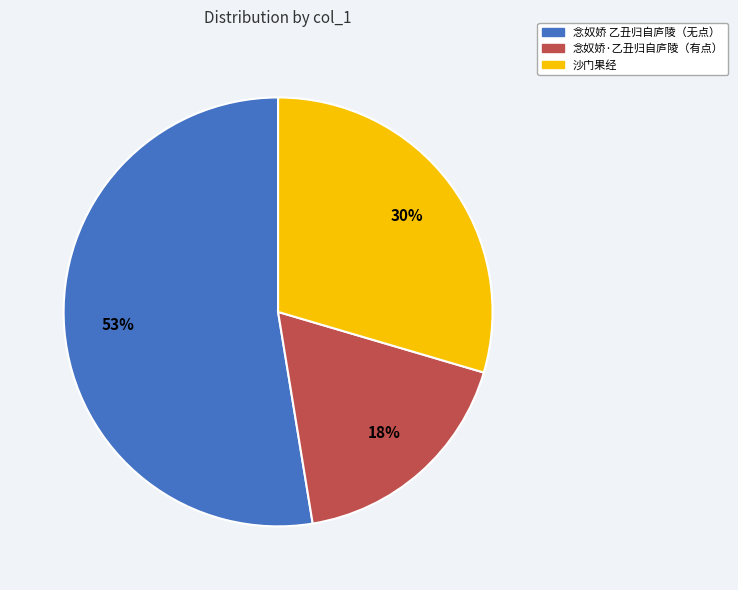

Between 沙门果经 and 念奴娇 乙丑归自庐陵（无点）, which is larger?

念奴娇 乙丑归自庐陵（无点）